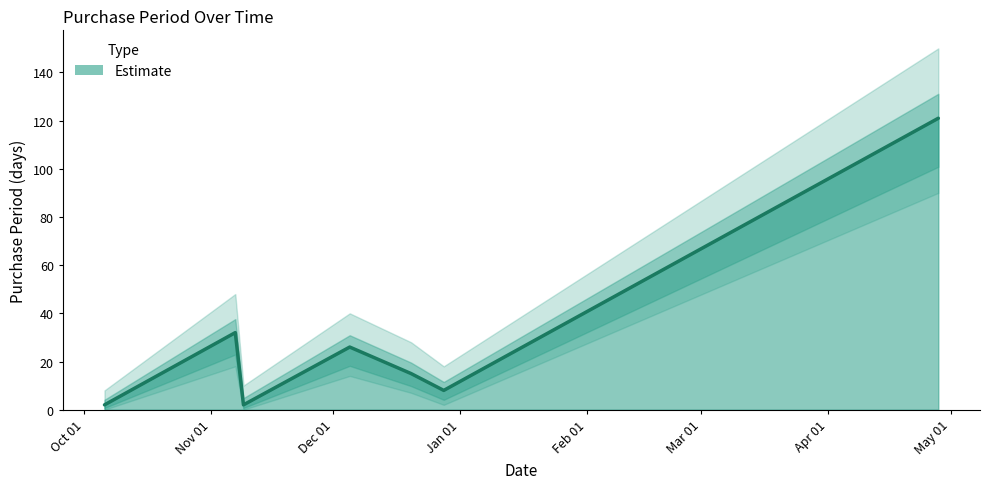

Rank the categories by value from highest to lowest.

2017-04-28, 2016-11-07, 2016-12-05, 2016-12-20, 2016-12-28, 2016-10-06, 2016-11-09